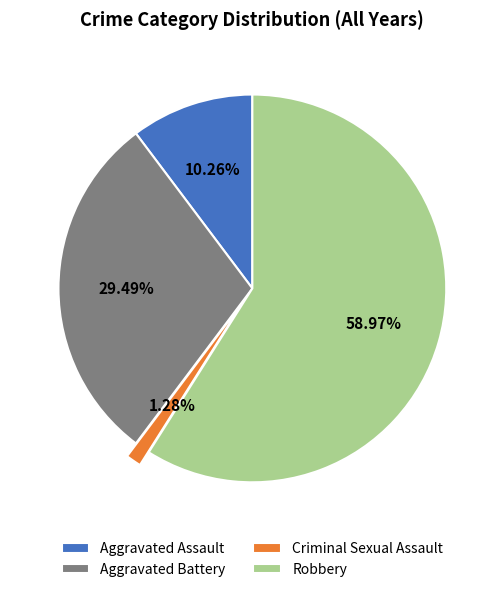

What is the largest slice in the pie chart?

Robbery